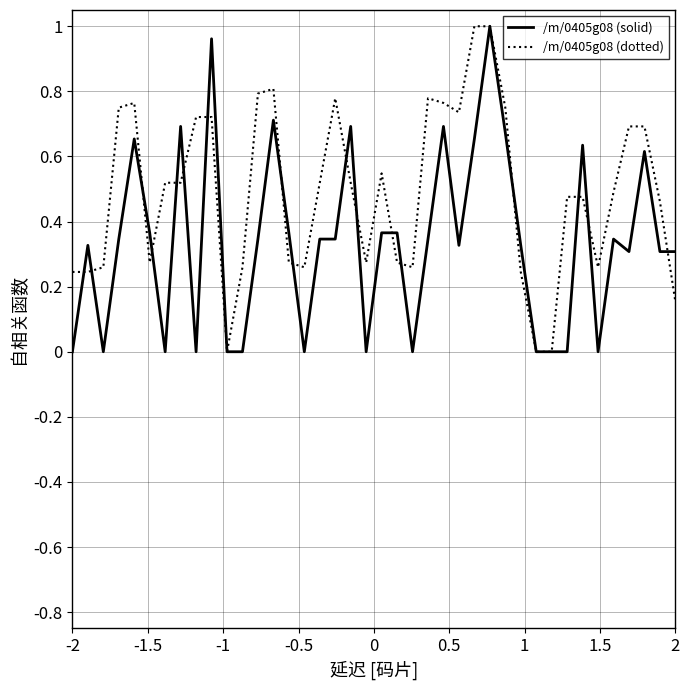

List the series in order of their overall mean, lowest first.

/m/0405g08 (solid), /m/0405g08 (dotted)